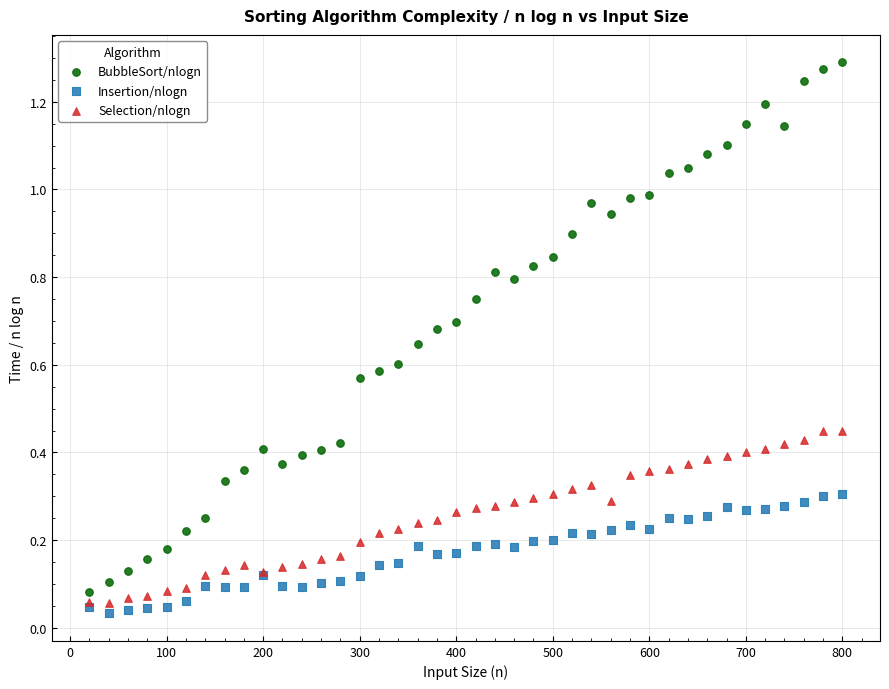

Which series reaches the maximum Y coordinate?

BubbleSort/nlogn